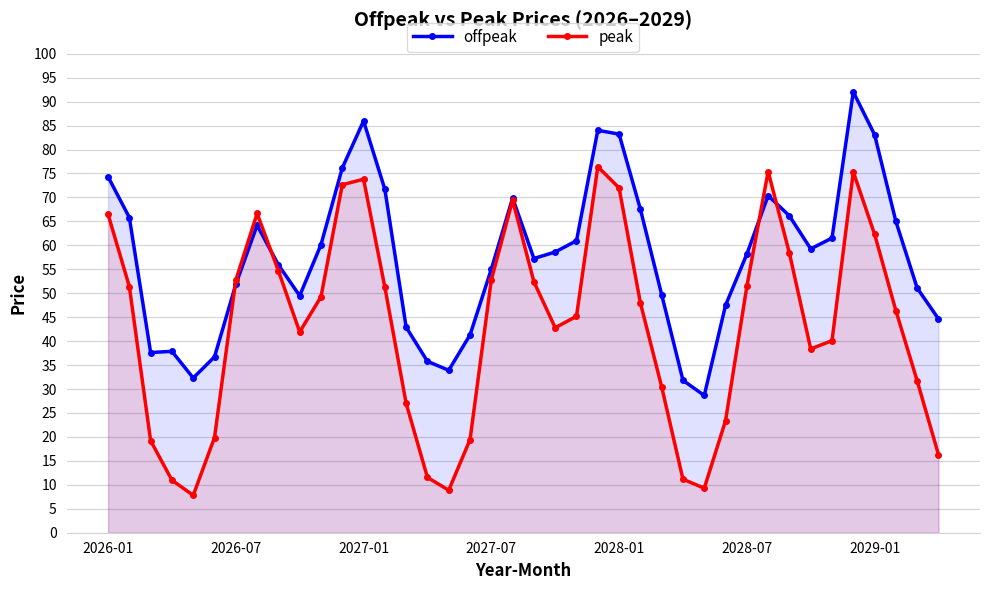

What is the greatest value displayed?

92.0